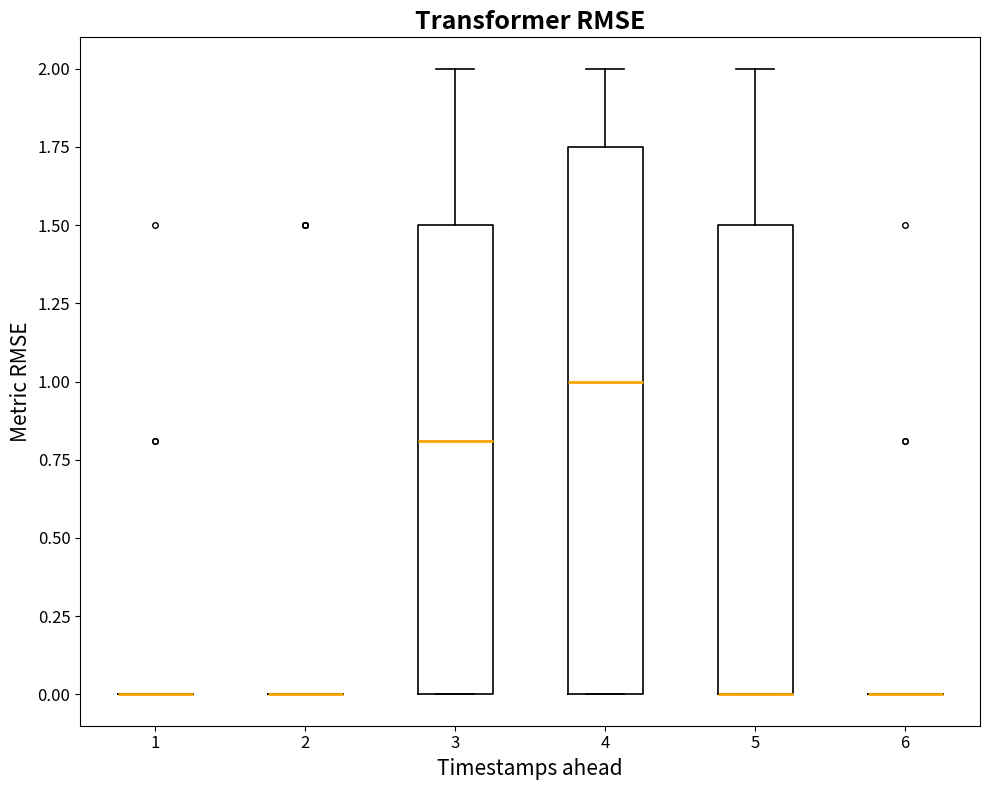

Reading left to right, transcribe this box plot: for each box, give where its median line is, the range the box spans, and where its two whiskers end, as read against the y-axis. The values are not printed on the chart, so give them approximately, as read against the axis.

1: box collapsed to a line at 0.00, whiskers 0.00 to 0.00
2: box collapsed to a line at 0.00, whiskers 0.00 to 0.00
3: median 0.80, box 0.00 to 1.50, whiskers 0.00 to 2.00
4: median 1.00, box 0.00 to 1.75, whiskers 0.00 to 2.00
5: median 0.00 (drawn on the box's lower edge), box 0.00 to 1.50, whiskers 0.00 to 2.00
6: box collapsed to a line at 0.00, whiskers 0.00 to 0.00